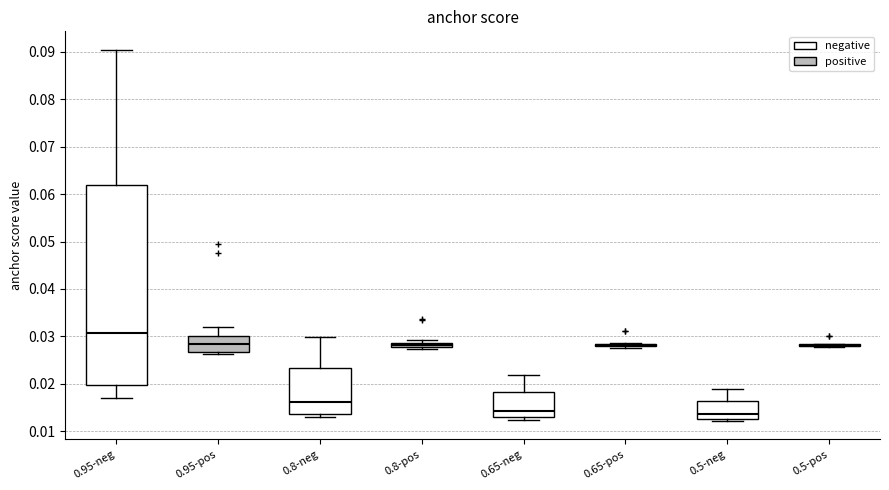

Comparing the boxes themselves (not the whiskers), which one is the tallest?

0.95-neg